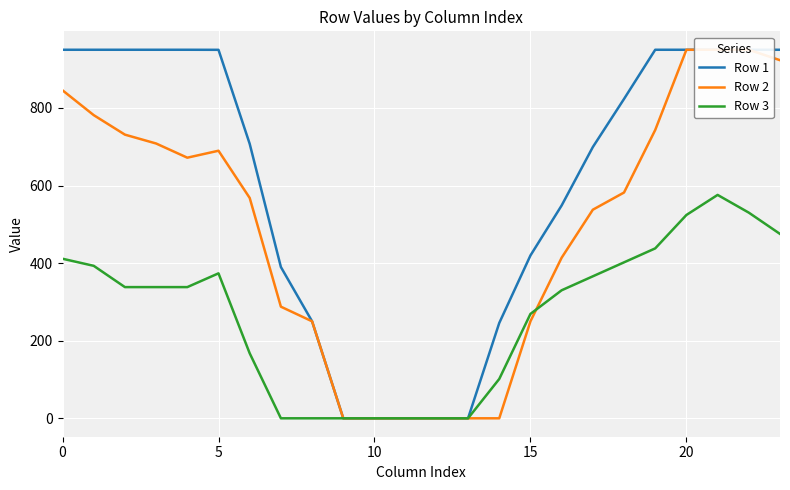

What is the spread (max minus min) of values at 14?

245.7